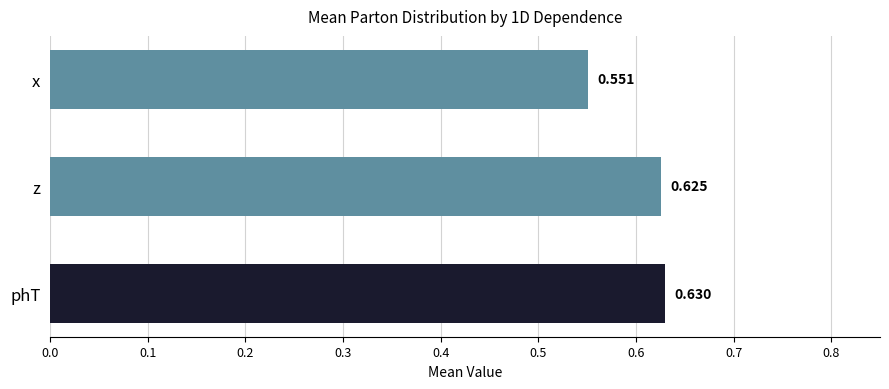

List the labels in order of value, smallest first.

x, z, phT